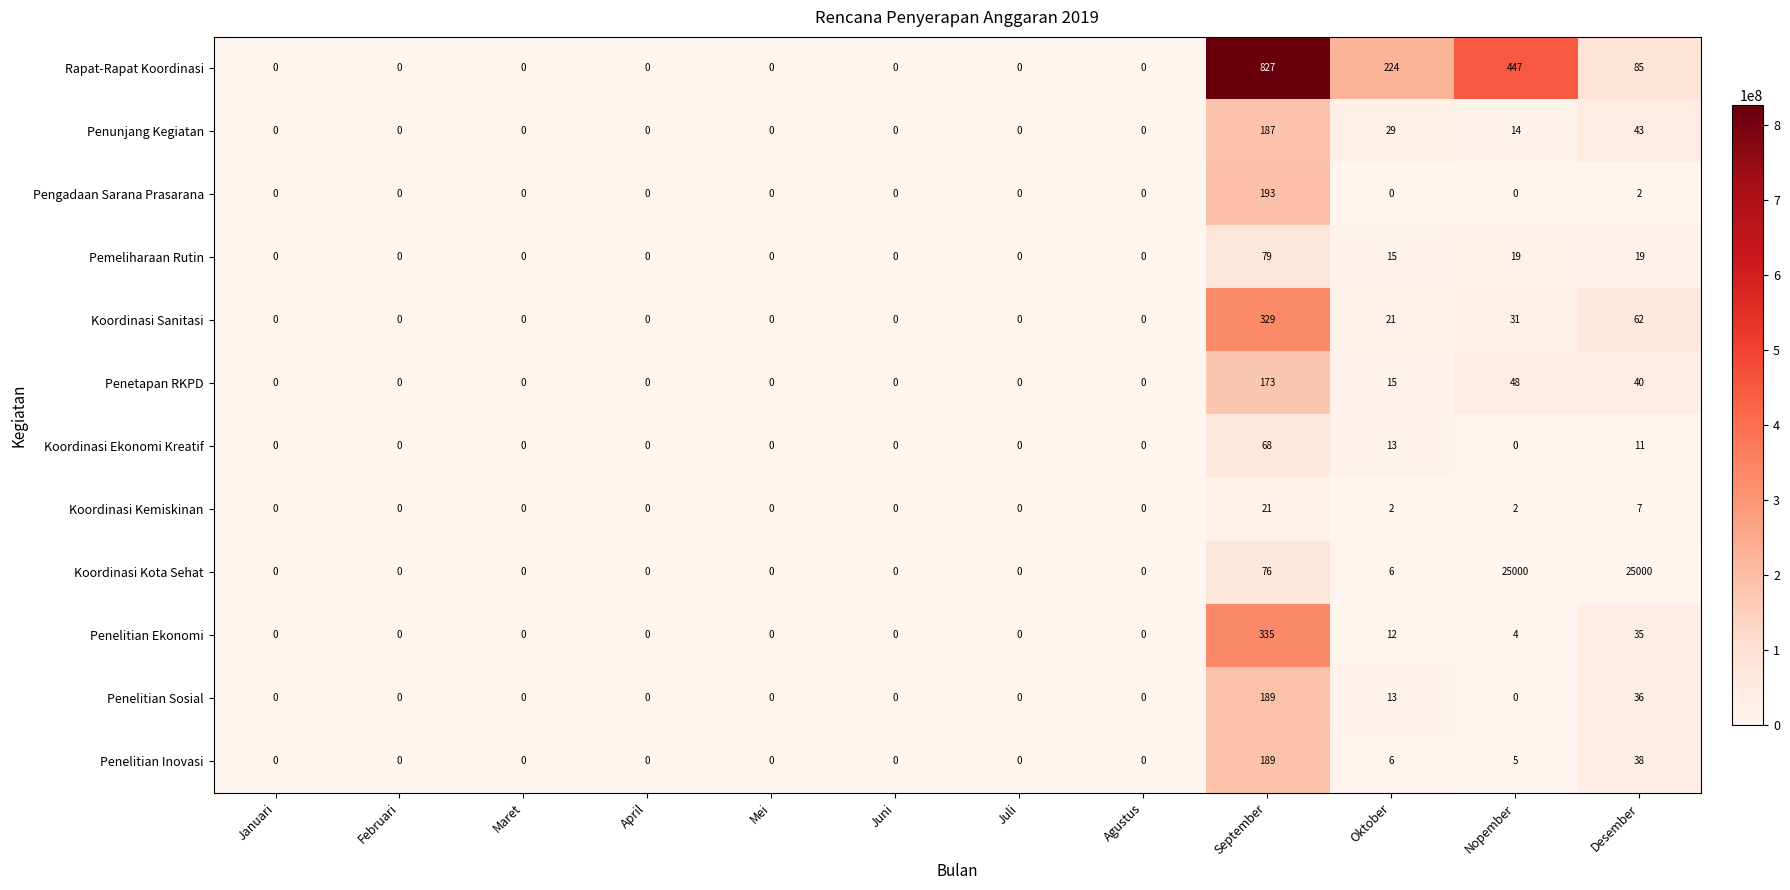

What is the sum of all Penunjang Kegiatan values?

273